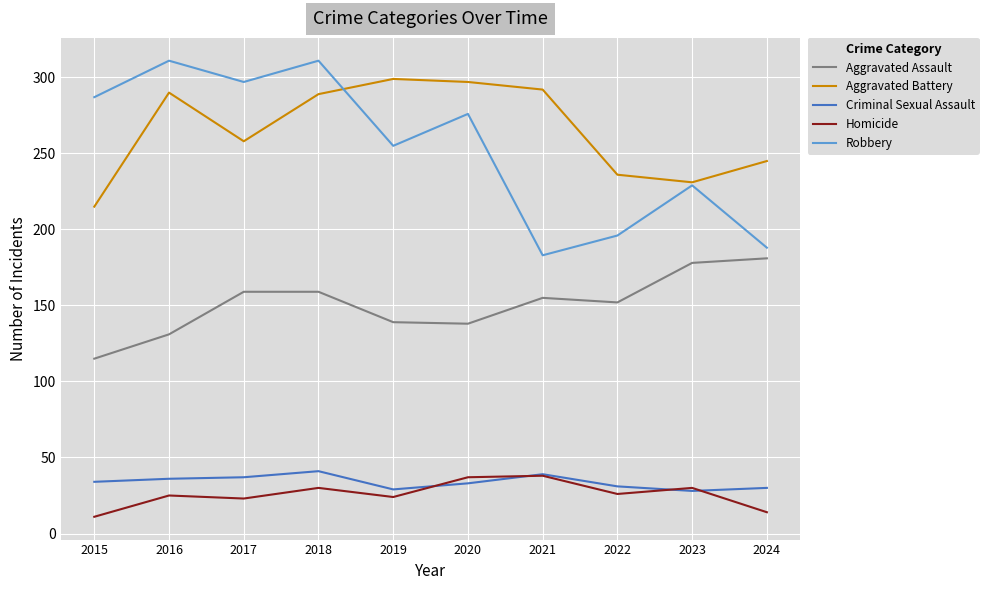

What is the total value across all series at 2019?

746